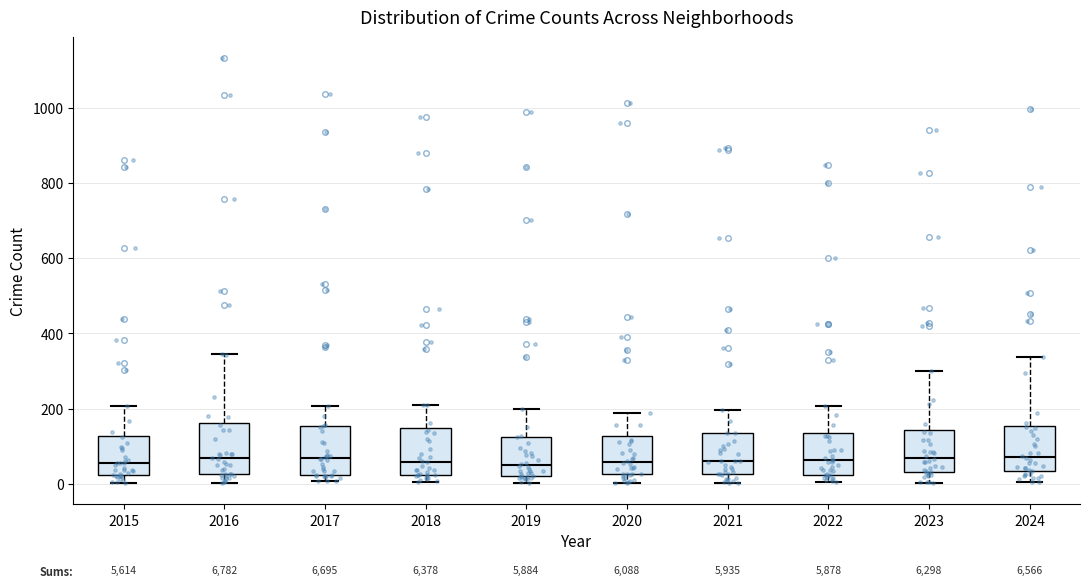

Where does the upper whisker of the box at x = 2019 end on the y-axis? The values are not printed on the chart, so give them approximately, as read against the axis.

200